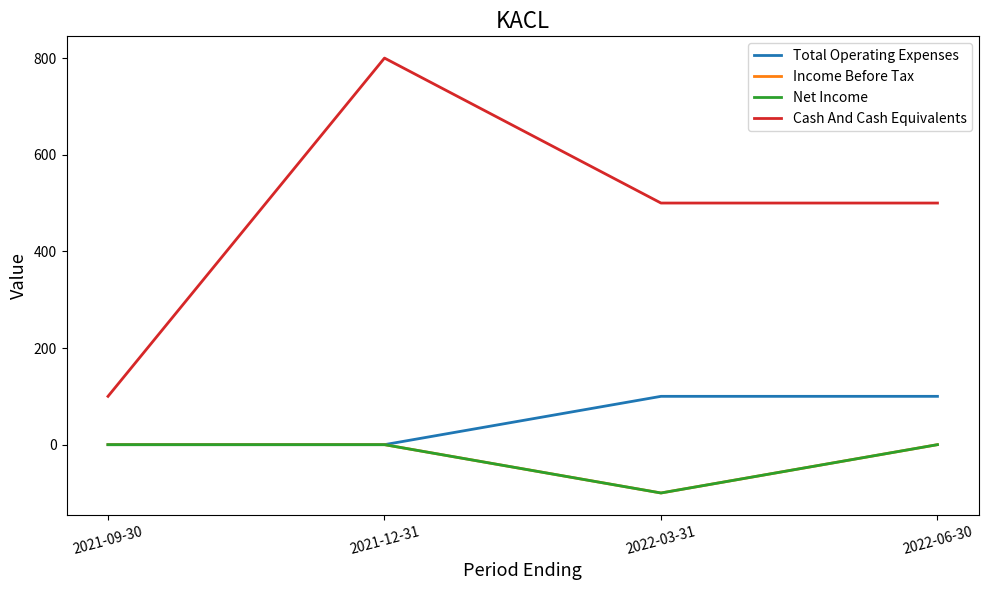

What is the label of the 2nd point from the right?

2022-03-31